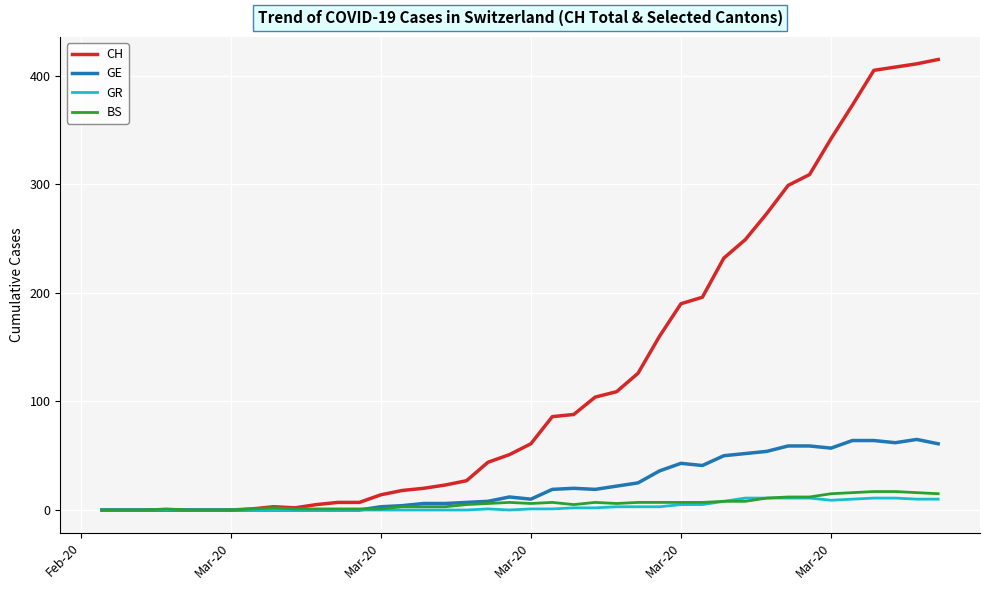

Rank the series by their maximum value, from highest to lowest.

CH, GE, BS, GR